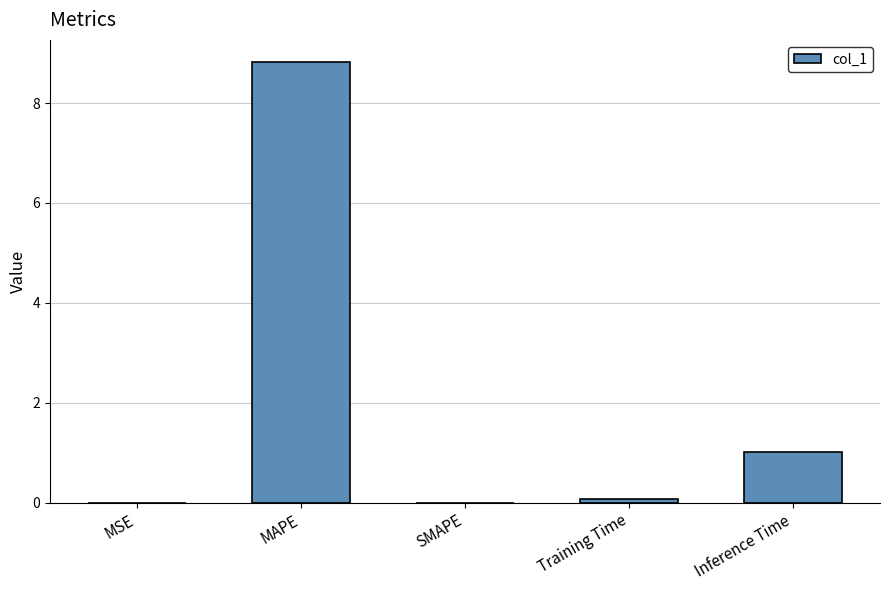

True or false: the data shows 0.0 at MSE.

True